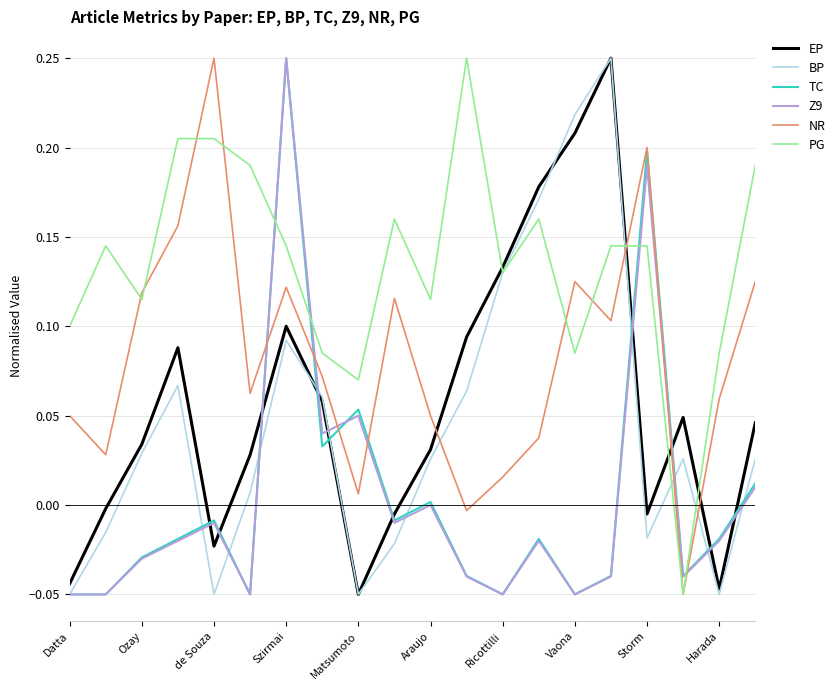

How many intersections are there between EP and NR?

4